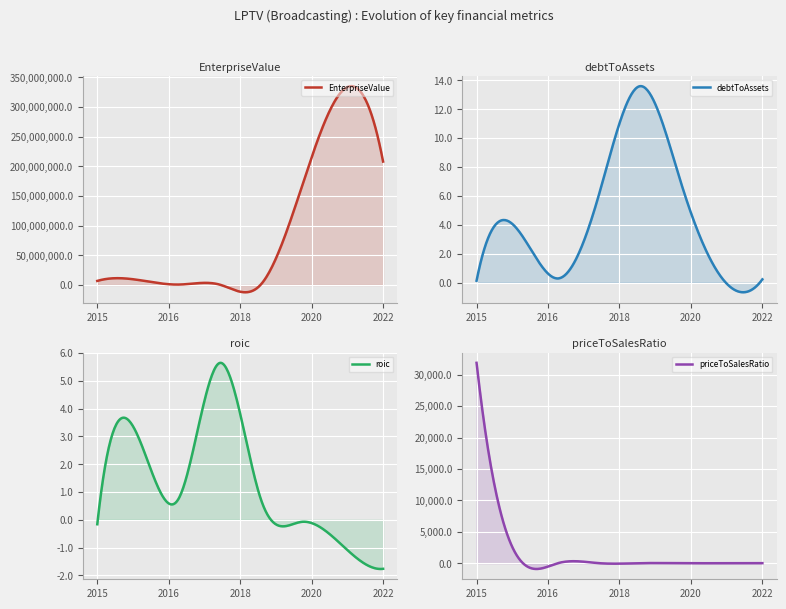

Which category has the lowest value across all series?

2022